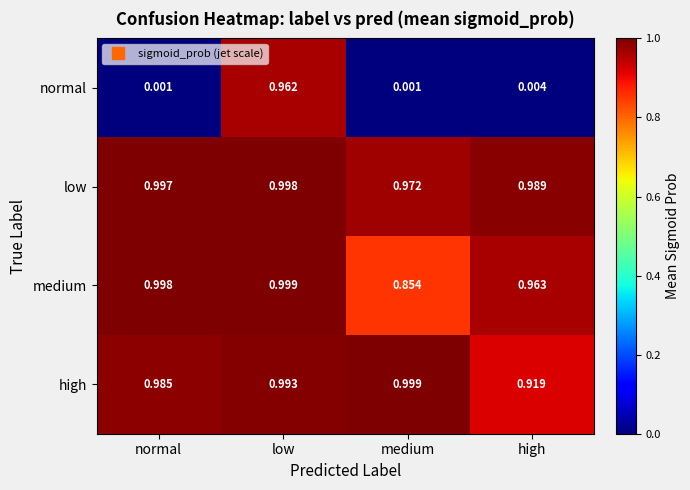

At normal, list the series in order from largest to smallest.

medium, low, high, normal